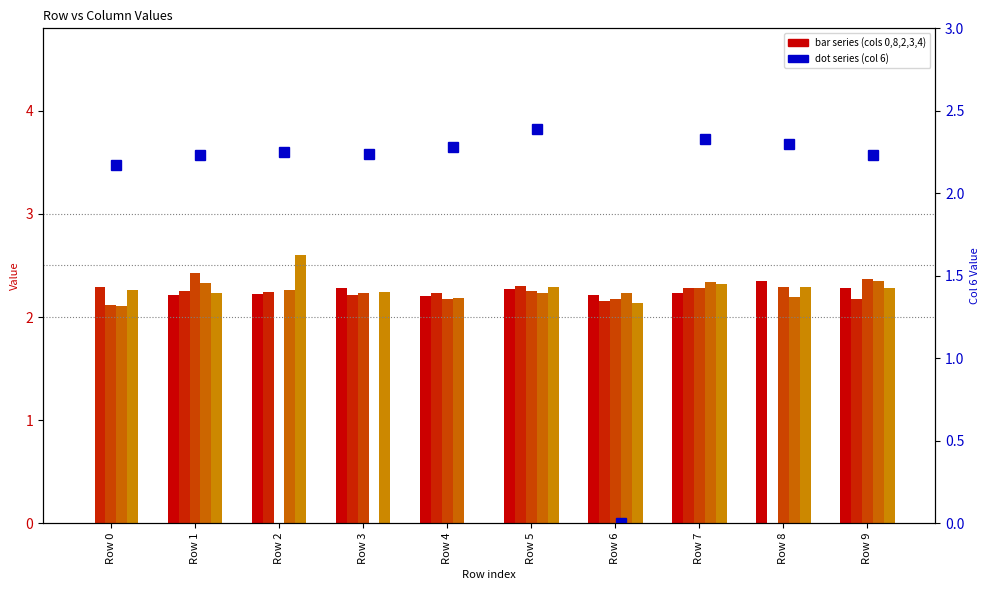

How many categories are shown in the chart?

10